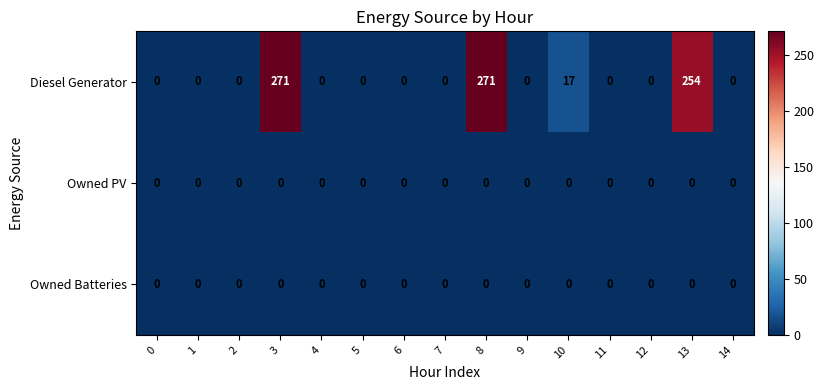

What is the sum of the Diesel Generator values at 8 and 7?

271